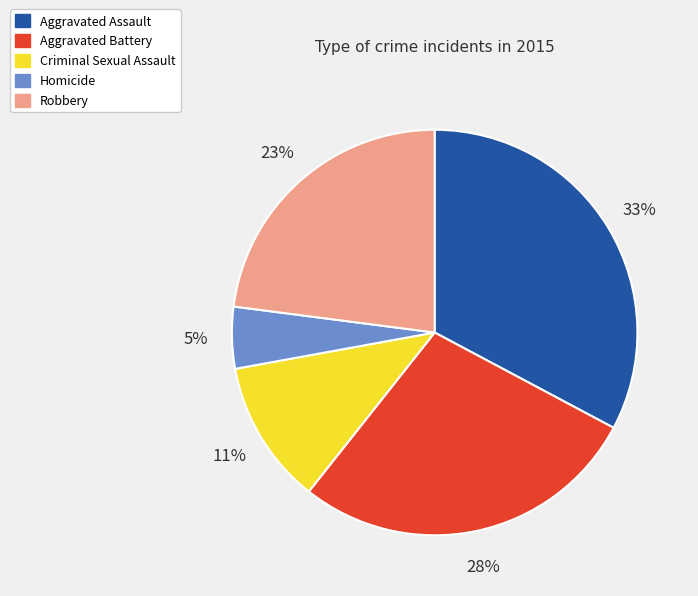

Do Criminal Sexual Assault and Aggravated Assault together represent more than half of the pie?

No